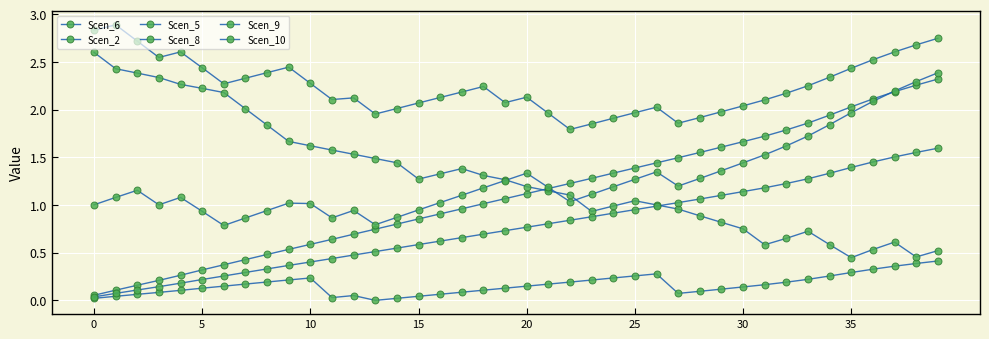

How many data points in Scen_6 are above 1?

22